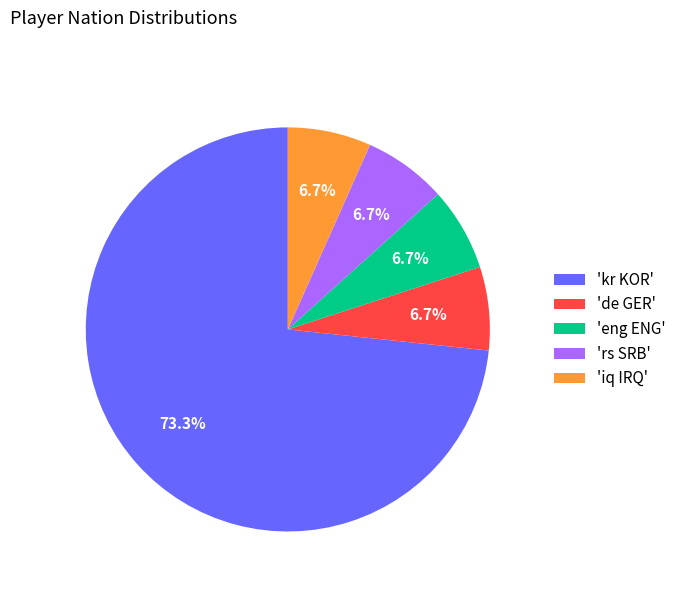

How many segments does this pie chart have?

5